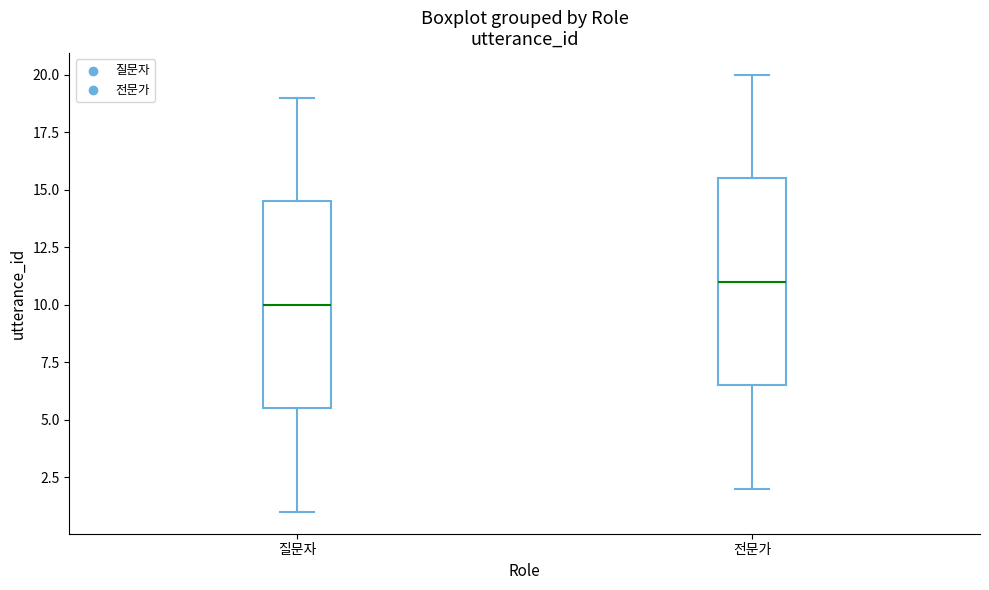

Reading left to right, read every box against the y-axis: the position of its median line, the range the box covers, and the ends of its whiskers. The values are not printed on the chart, so give them approximately, as read against the axis.

질문자: median 10.0, box 5.5 to 14.5, whiskers 1.0 to 19.0
전문가: median 11.0, box 6.5 to 15.5, whiskers 2.0 to 20.0